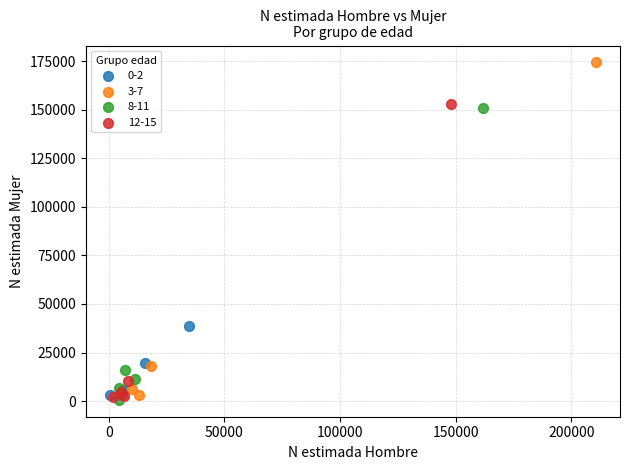

Which series contains the highest Y value?

3-7